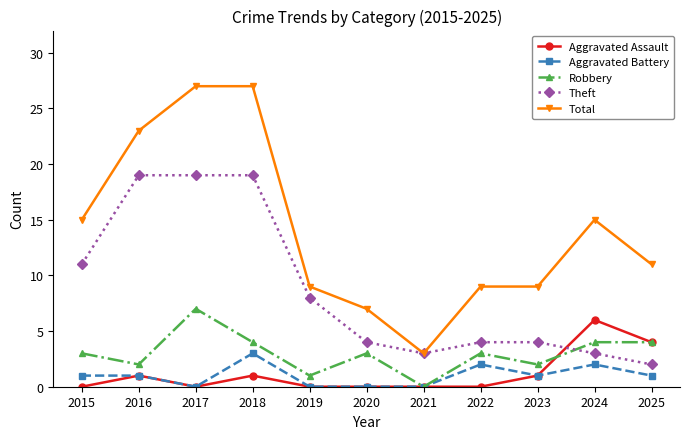

Reading left to right, list all the values displayed in this chart.

Aggravated Assault: 2015=0	2016=1	2017=0	2018=1	2019=0	2020=0	2021=0	2022=0	2023=1	2024=6	2025=4
Aggravated Battery: 2015=1	2016=1	2017=0	2018=3	2019=0	2020=0	2021=0	2022=2	2023=1	2024=2	2025=1
Robbery: 2015=3	2016=2	2017=7	2018=4	2019=1	2020=3	2021=0	2022=3	2023=2	2024=4	2025=4
Theft: 2015=11	2016=19	2017=19	2018=19	2019=8	2020=4	2021=3	2022=4	2023=4	2024=3	2025=2
Total: 2015=15	2016=23	2017=27	2018=27	2019=9	2020=7	2021=3	2022=9	2023=9	2024=15	2025=11